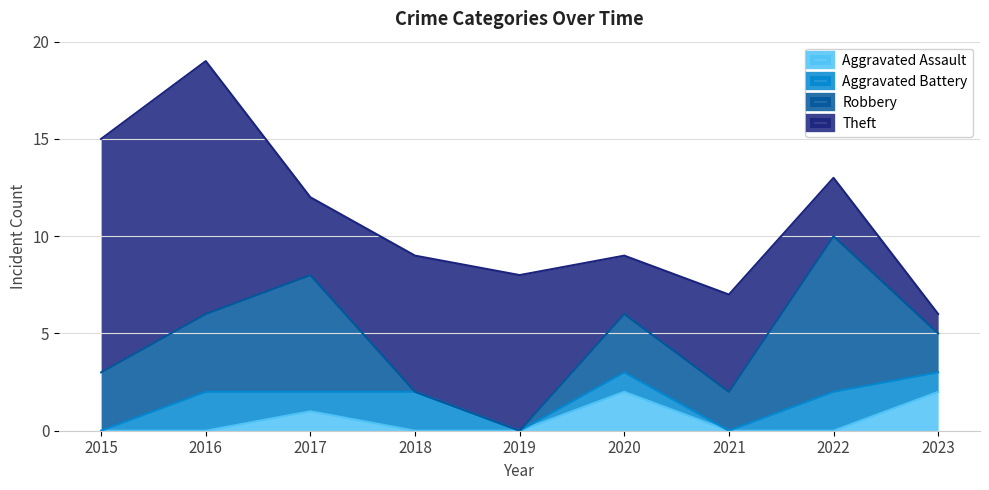

Reading right to left, extract all data points from this chart.

Aggravated Assault: 2023=2	2022=0	2021=0	2020=2	2019=0	2018=0	2017=1	2016=0	2015=0
Aggravated Battery: 2023=1	2022=2	2021=0	2020=1	2019=0	2018=2	2017=1	2016=2	2015=0
Robbery: 2023=2	2022=8	2021=2	2020=3	2019=0	2018=0	2017=6	2016=4	2015=3
Theft: 2023=1	2022=3	2021=5	2020=3	2019=8	2018=7	2017=4	2016=13	2015=12